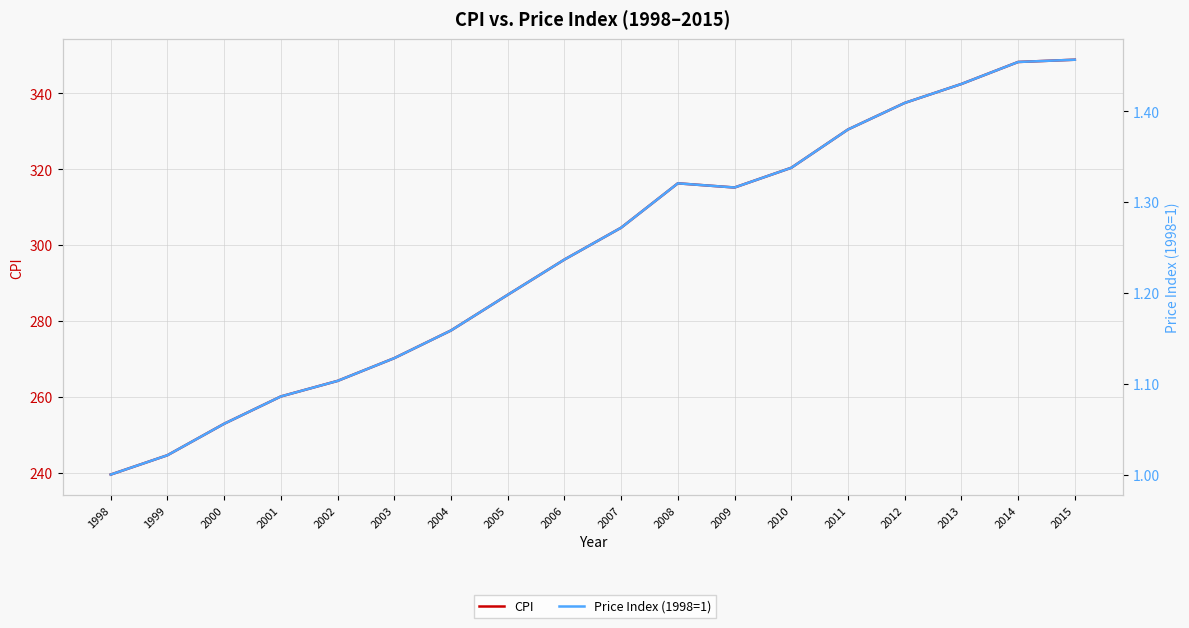

At which label is CPI closest to 294?

2006